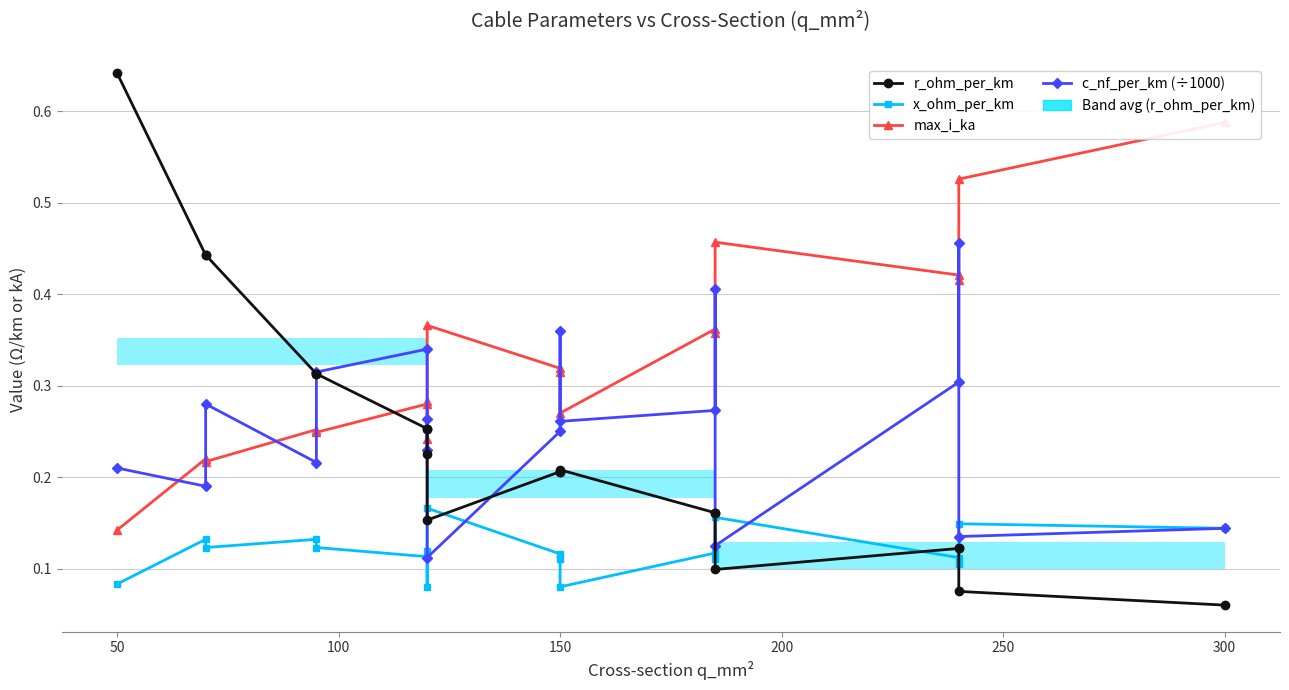

Is the value of max_i_ka at 13 greater than the value of c_nf_per_km (÷1000) at 12?

Yes